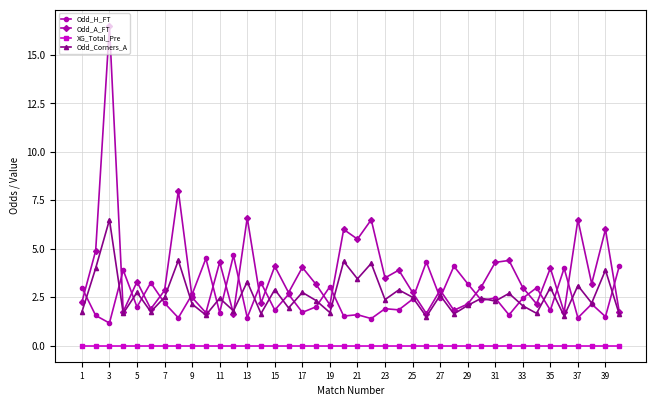

Which series has the widest spread of values?

Odd_A_FT